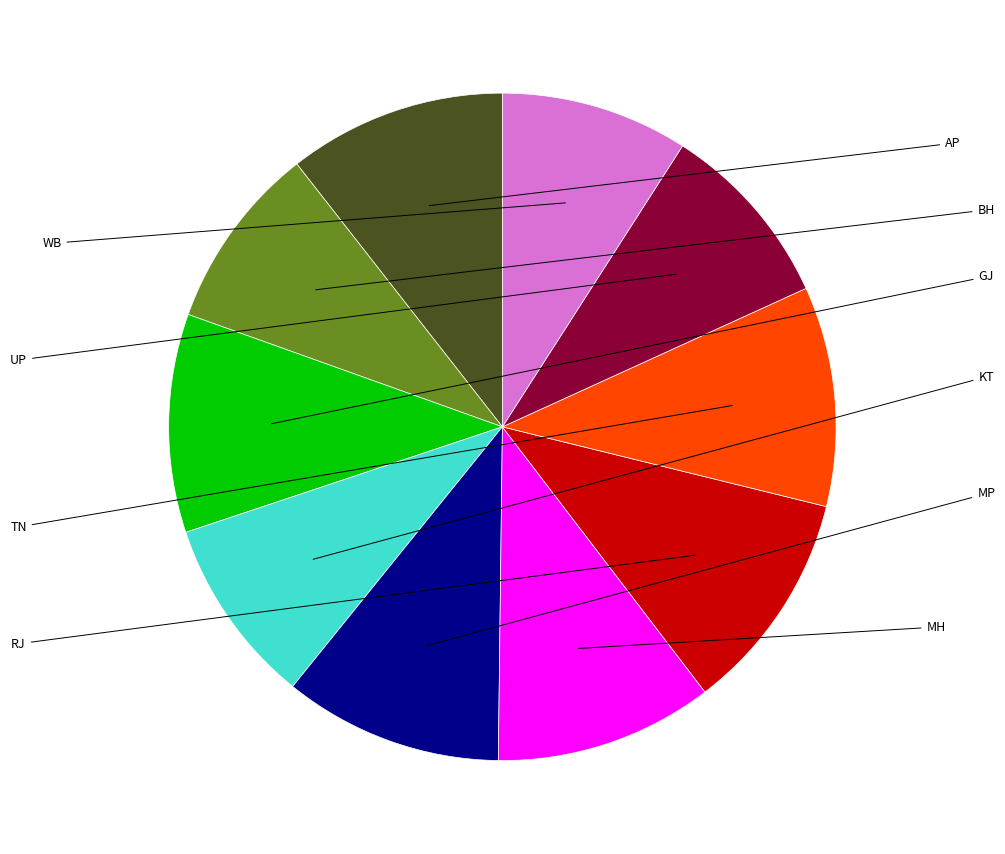

Is there a majority slice in this chart?

No